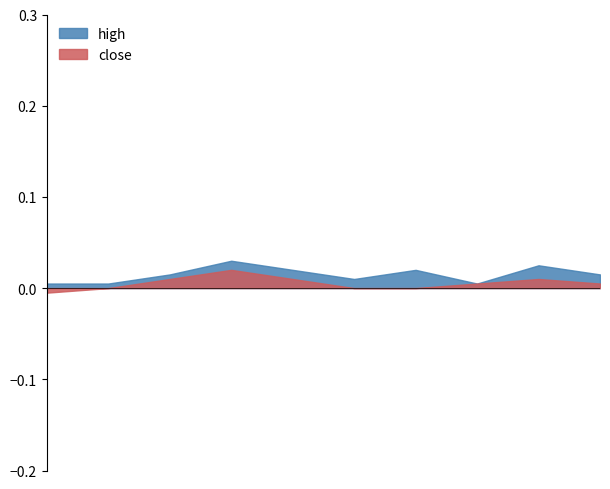

List the series in order of their overall mean, highest first.

high, close